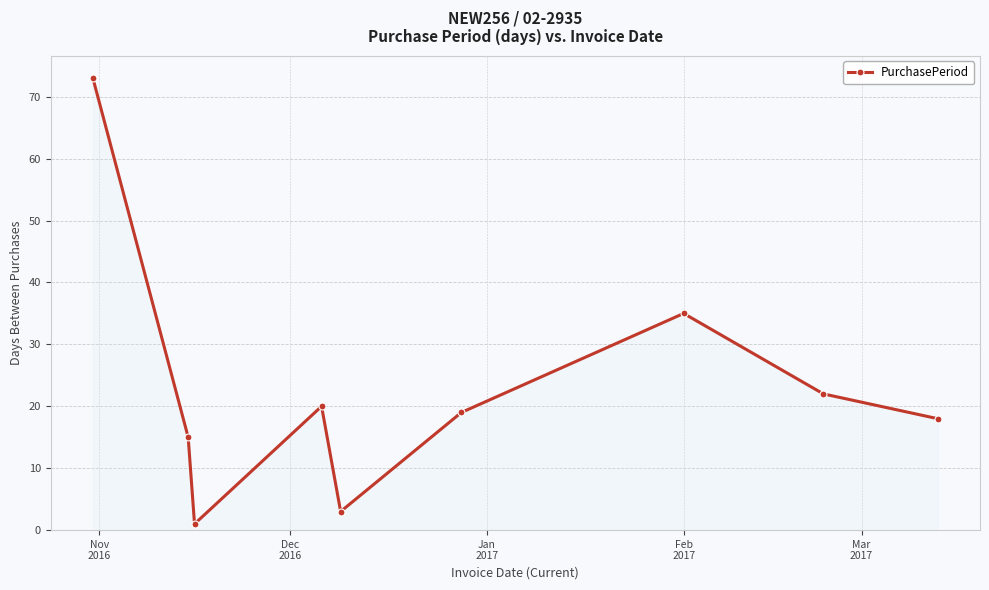

Reading right to left, extract all data points from this chart.

18	22	35	19	3	20	1	15	73